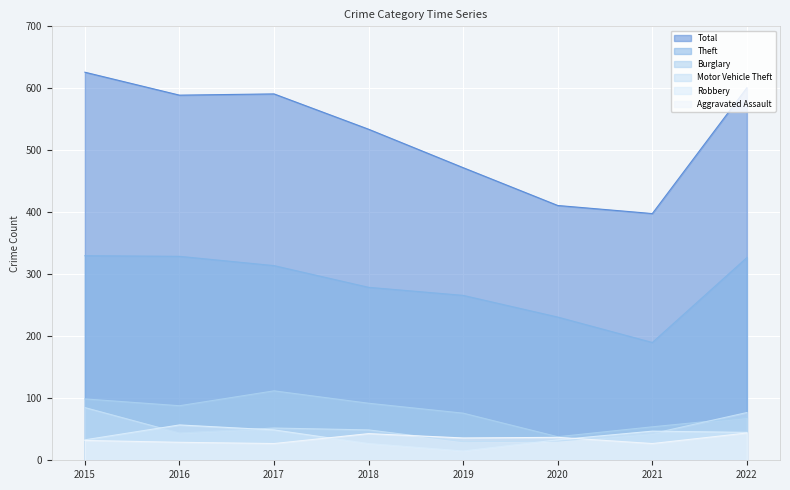

How many intersections are there between Aggravated Assault and Motor Vehicle Theft?

2